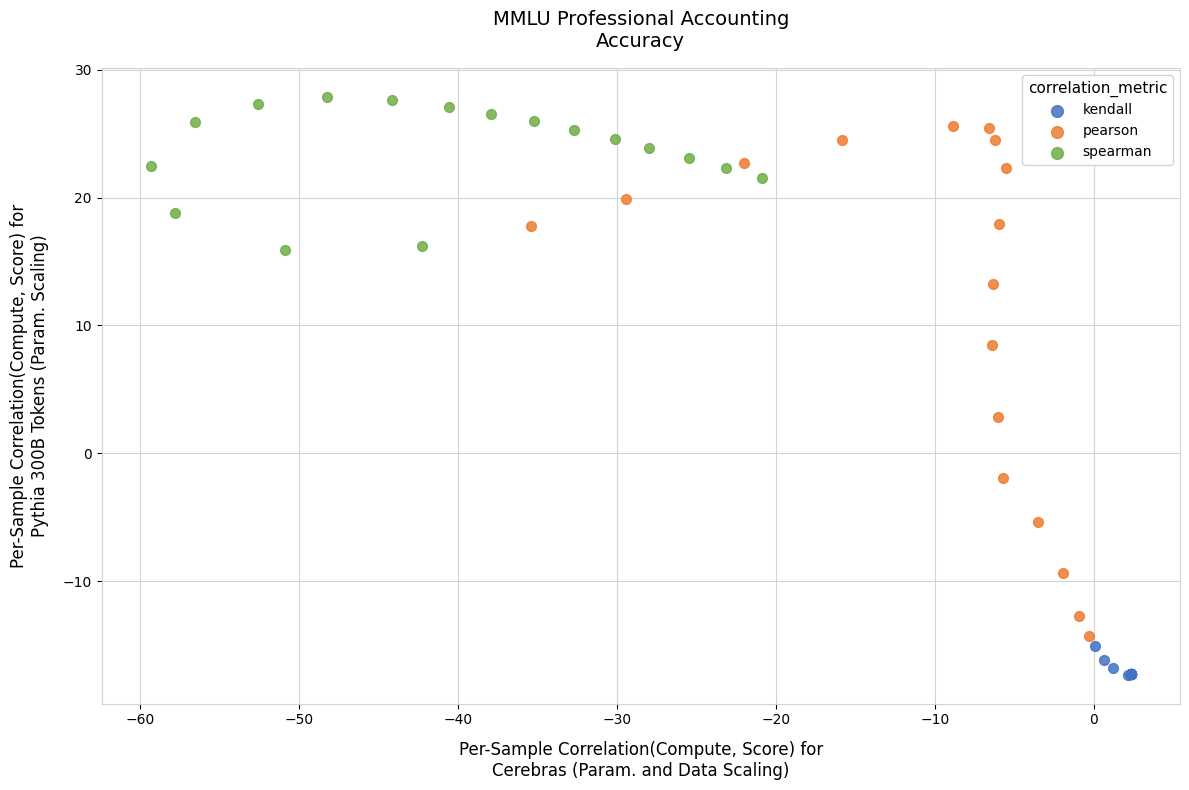

Which series reaches the maximum Y coordinate?

spearman